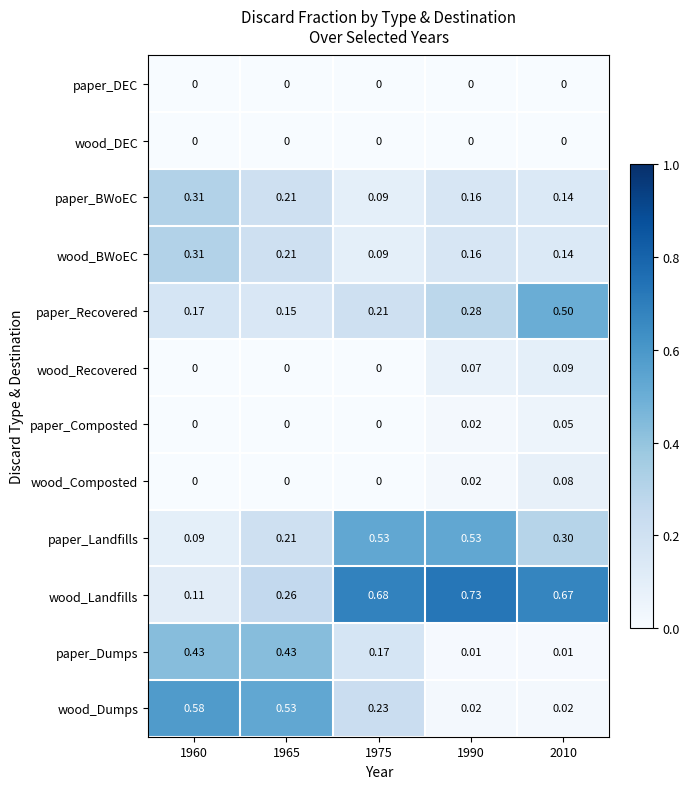

What is the total value across all series at 2010?

2.0